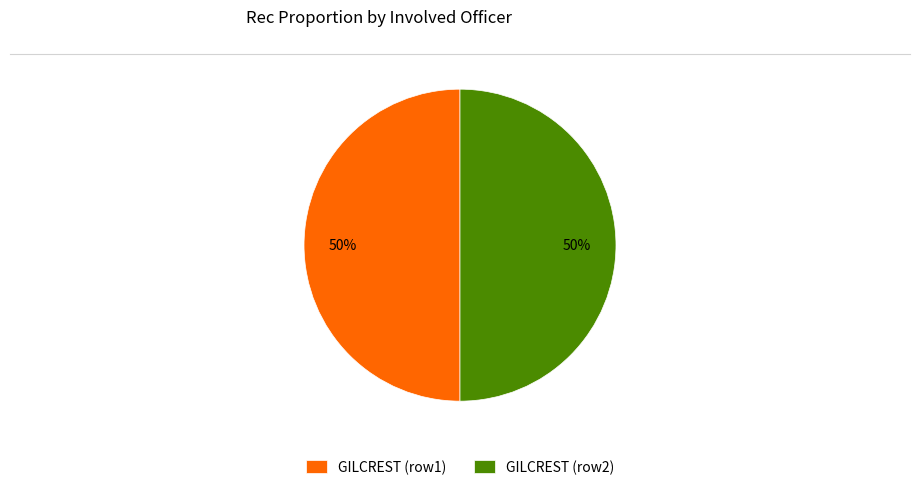

How many slices are in this pie chart?

2